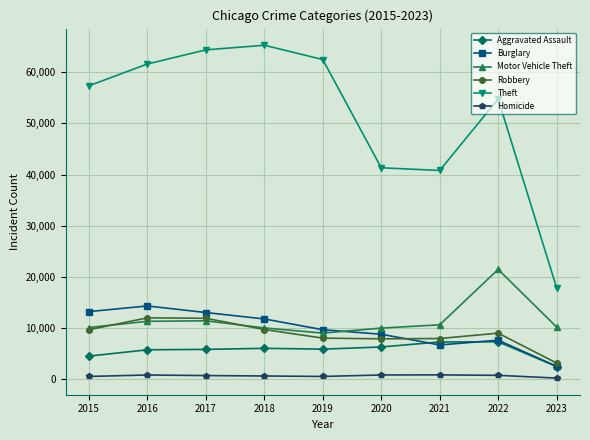

What is the lowest value of the Homicide series?

179